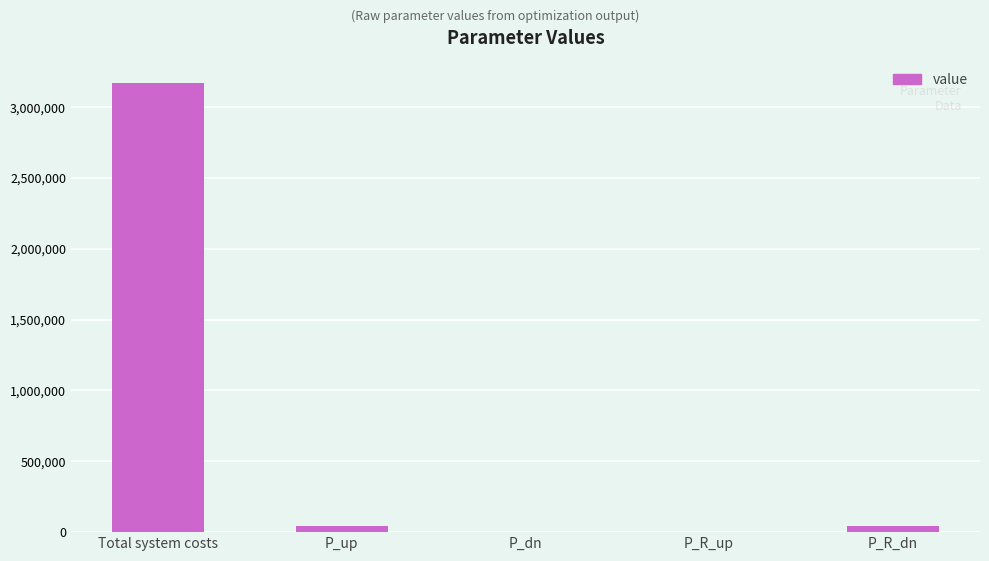

What is the greatest value displayed?

3167772.3